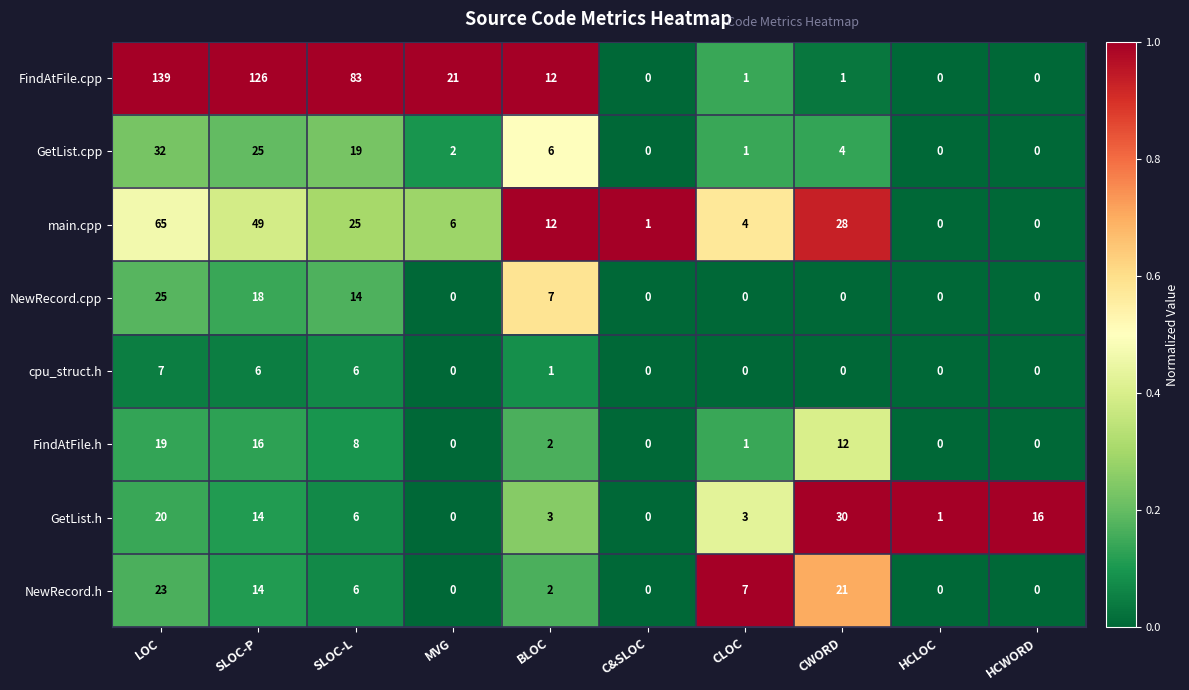

What is the difference between the maximum and minimum values in the GetList.cpp series?

32